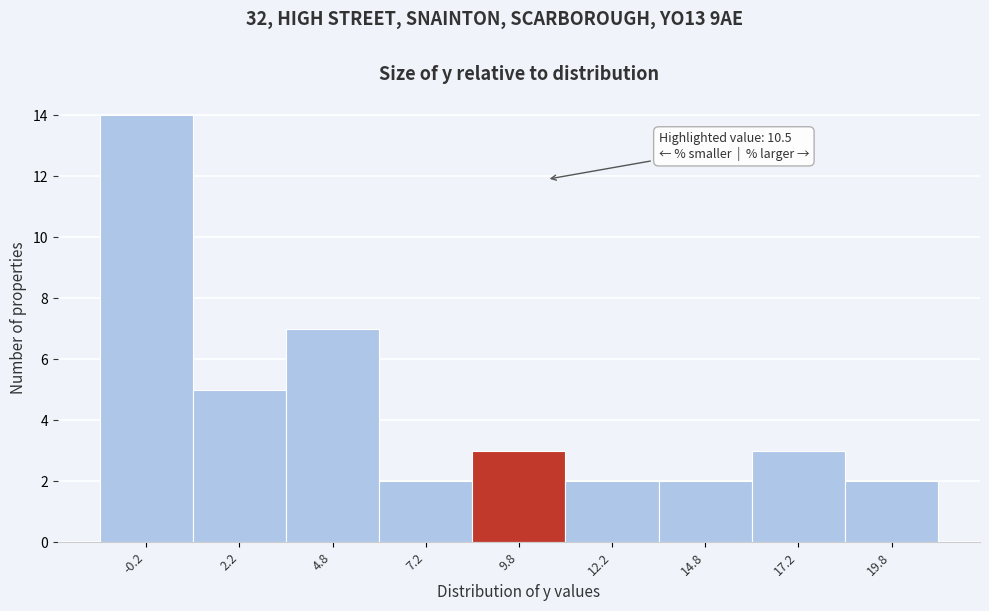

Over which range of the x-axis is the bar tallest?

-1.5 to 1.0